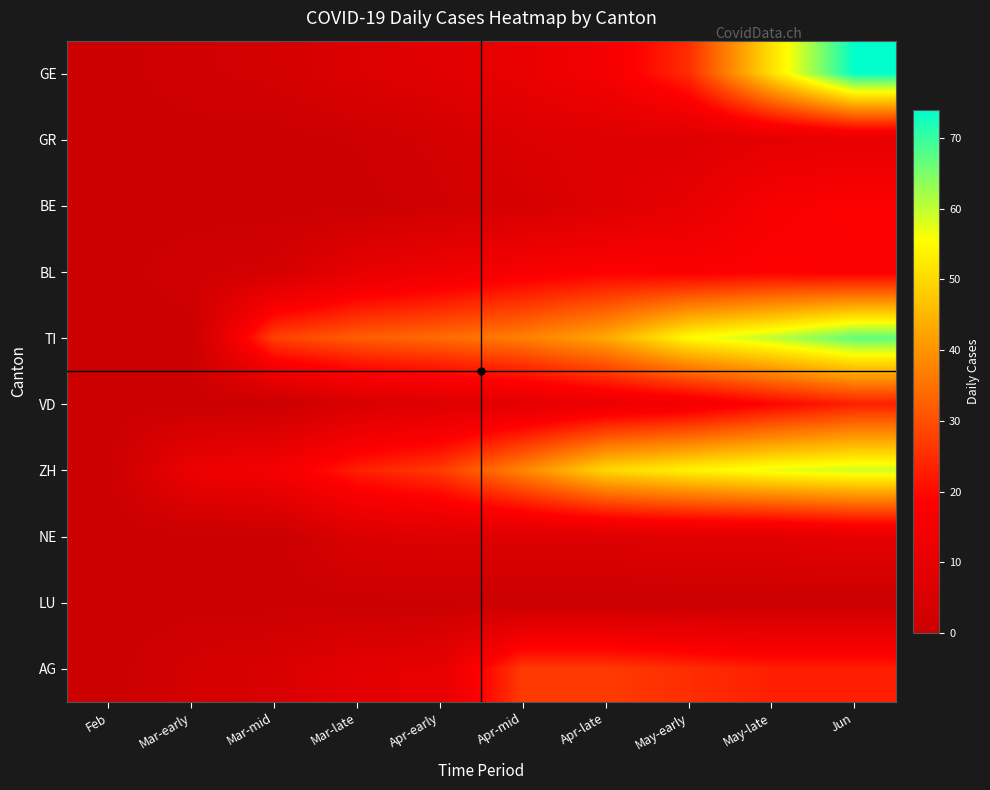

Which series has the largest range (max minus min)?

GE